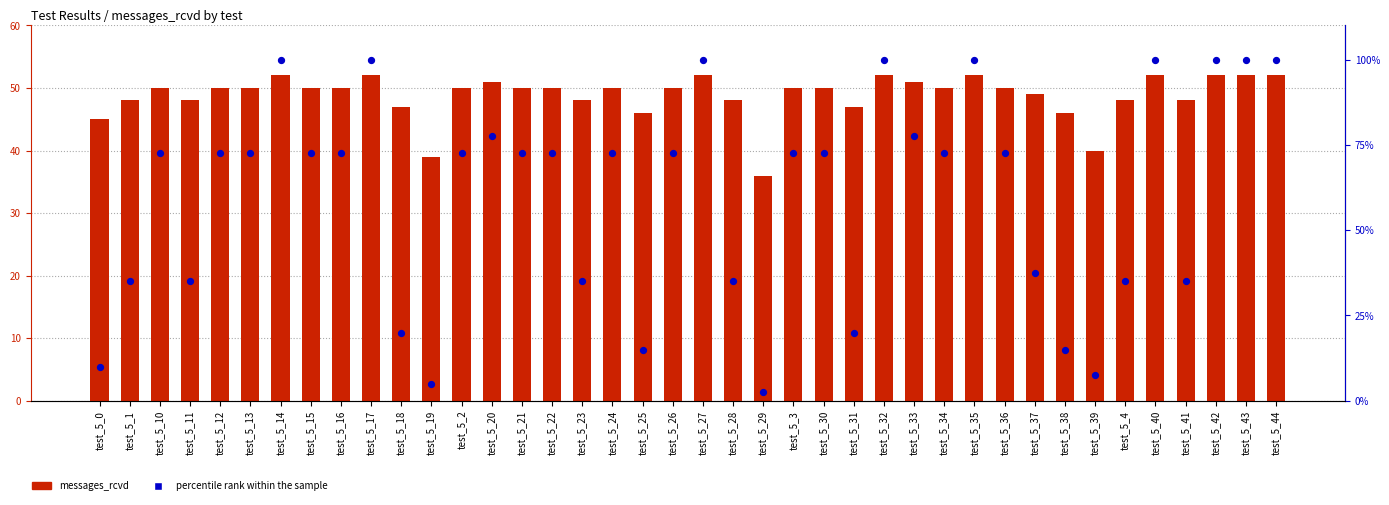

Which series contains the highest Y value?

percentile rank within the sample